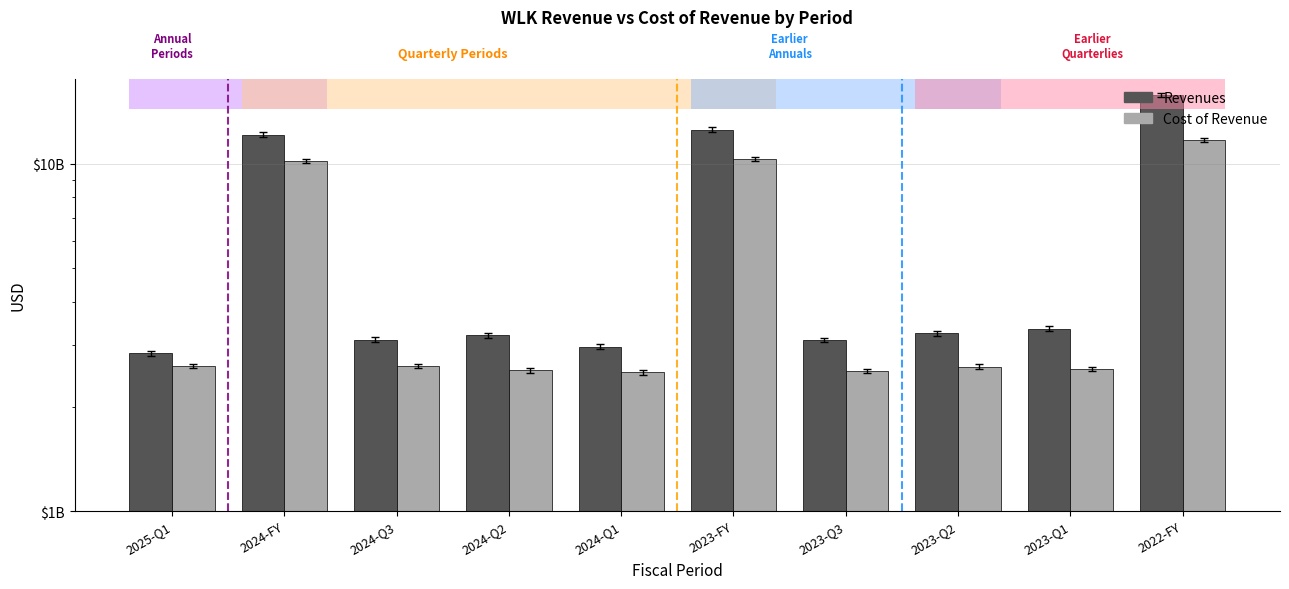

What is the minimum value for Cost of Revenue?

2509000000